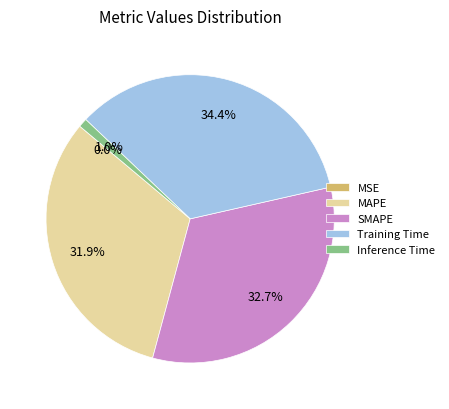

The Inference Time slice represents 8% of the pie. True or false?

False